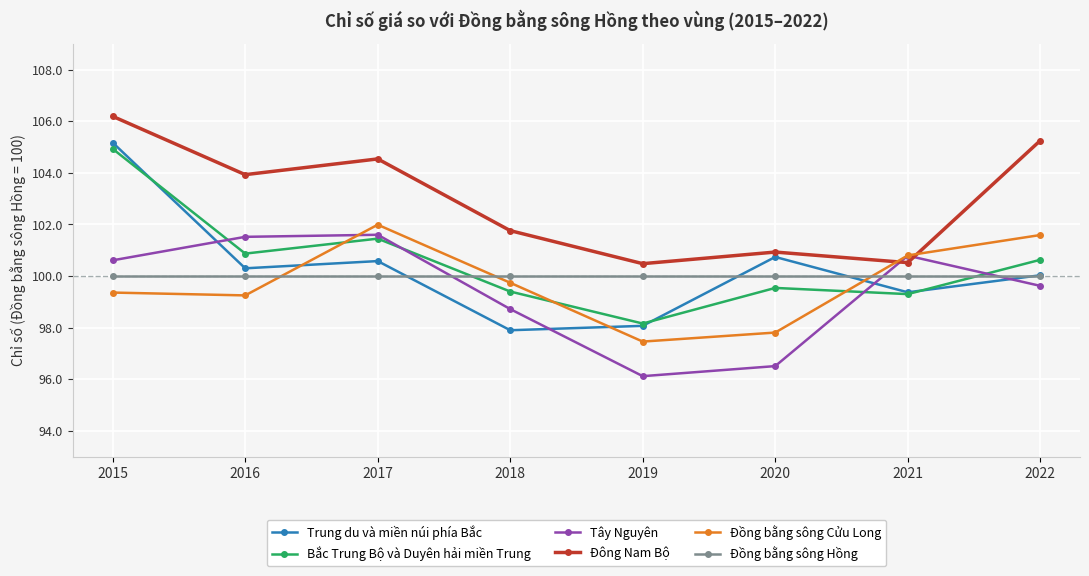

Is it true that Bắc Trung Bộ và Duyên hải miền Trung equals 155.1 at 2022?

False